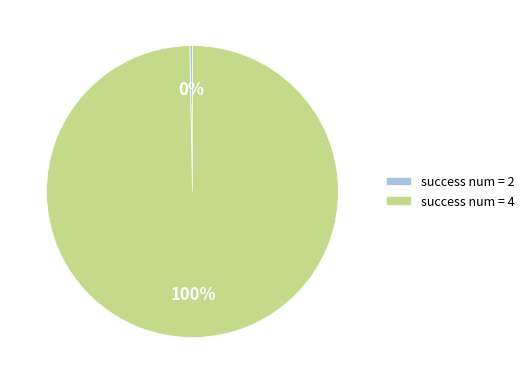

Is there any slice that represents more than half of the pie?

Yes